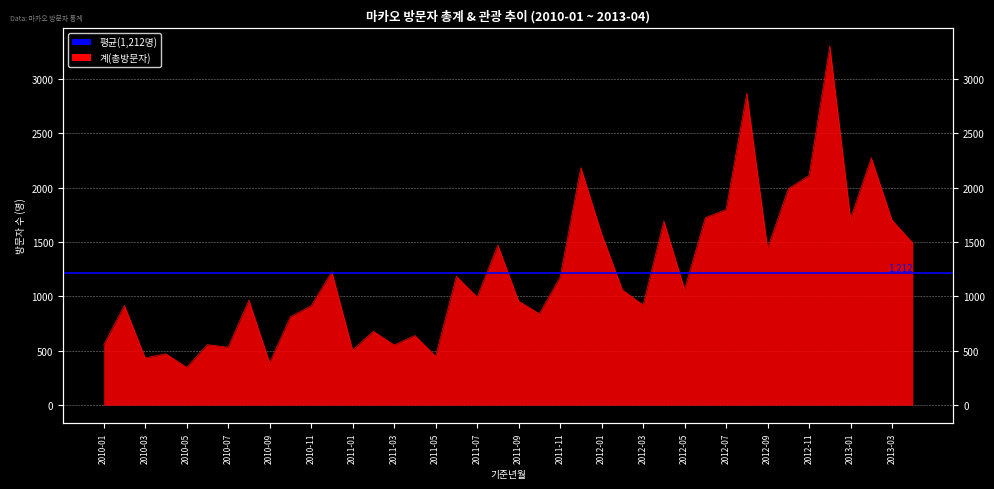

Reading right to left, what are all the values shown in this chart?

2013-04=1490	2013-03=1701	2013-02=2274	2013-01=1718	2012-12=3303	2012-11=2112	2012-10=1989	2012-09=1443	2012-08=2869	2012-07=1798	2012-06=1724	2012-05=1066	2012-04=1693	2012-03=921	2012-02=1061	2012-01=1578	2011-12=2184	2011-11=1178	2011-10=841	2011-09=957	2011-08=1472	2011-07=995	2011-06=1186	2011-05=451	2011-04=641	2011-03=554	2011-02=680	2011-01=508	2010-12=1228	2010-11=914	2010-10=813	2010-09=391	2010-08=966	2010-07=533	2010-06=557	2010-05=348	2010-04=473	2010-03=435	2010-02=918	2010-01=554